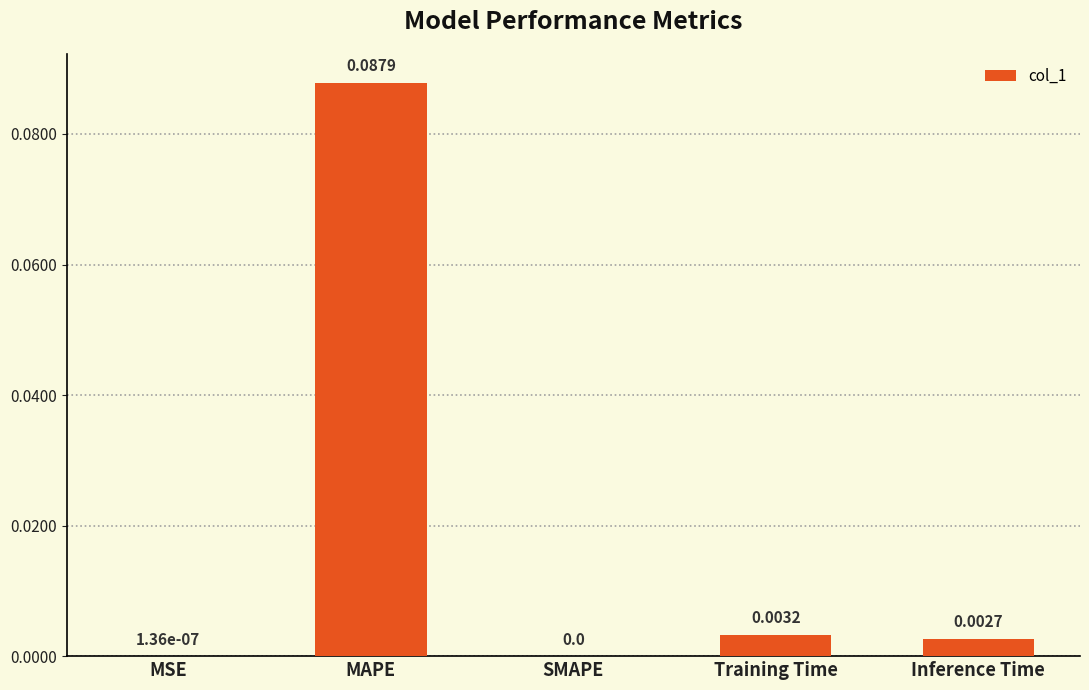

The value at SMAPE is 0.0. True or false?

True